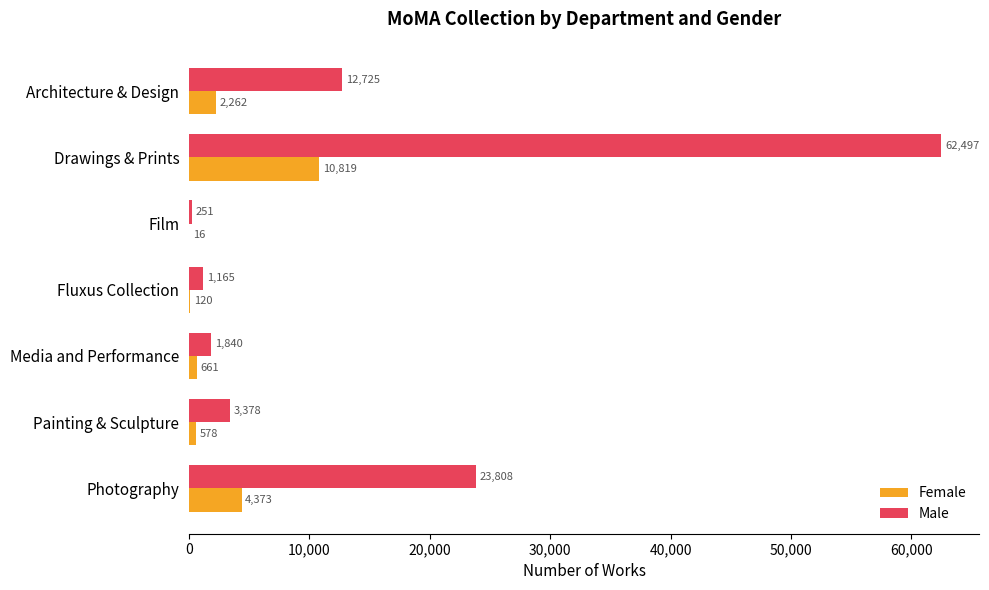

What is the sum of all Male values?

105664